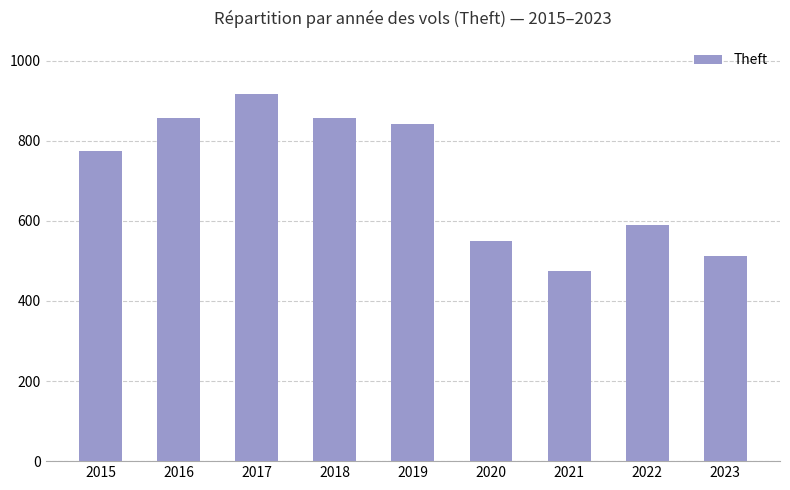

What is the value of the 5th bar from the left?

841